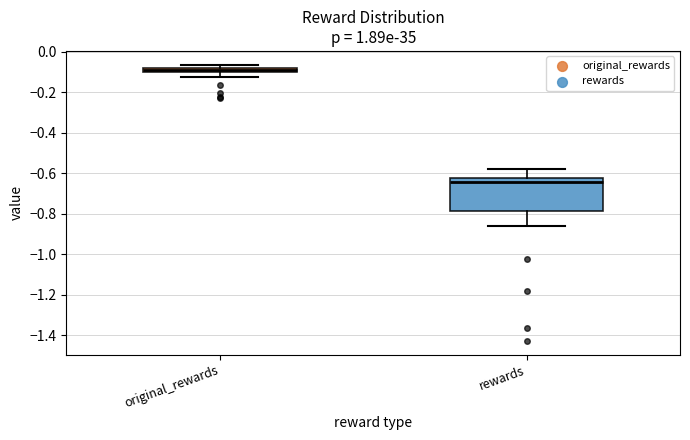

Comparing the boxes themselves (not the whiskers), which one is the tallest?

rewards